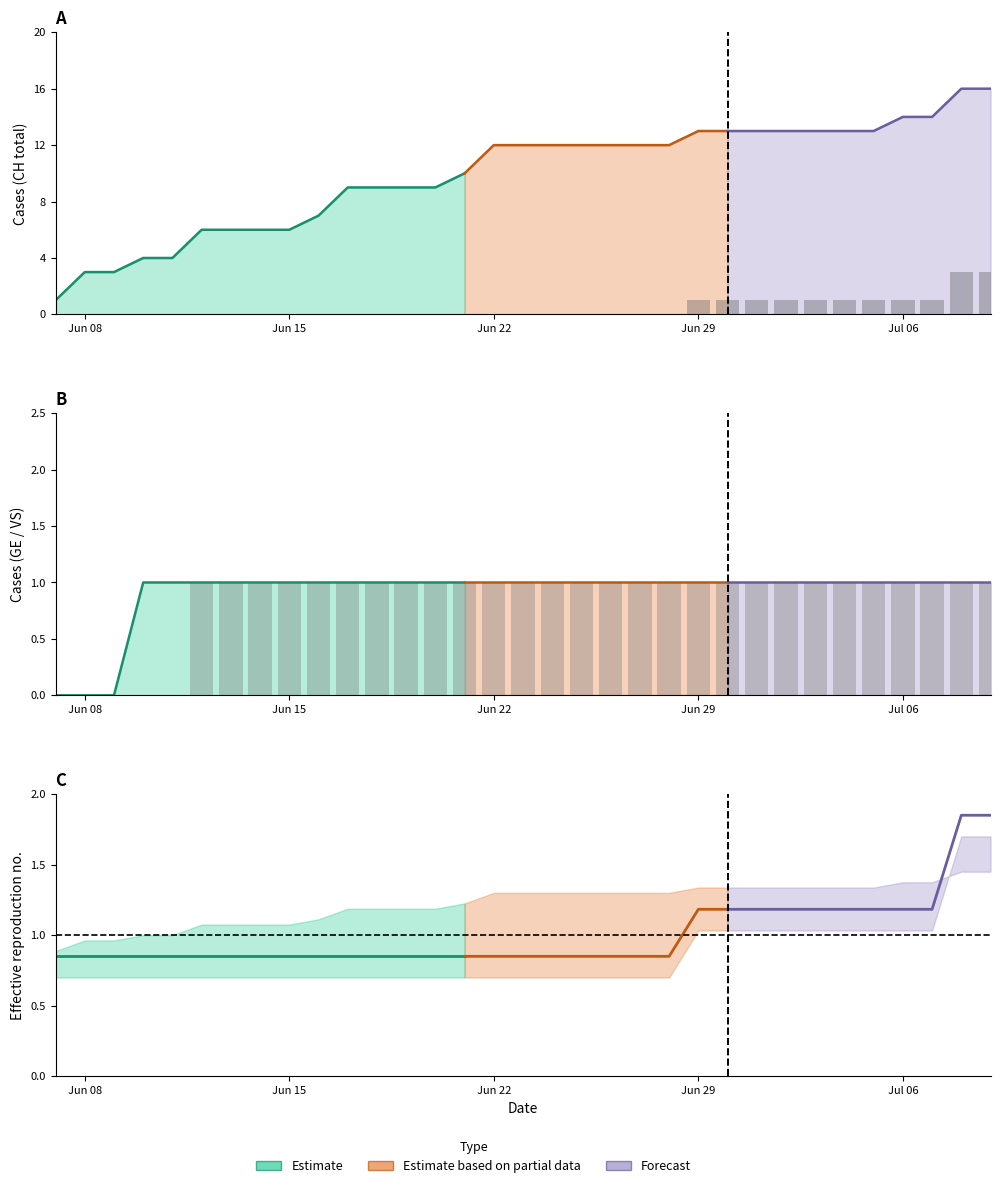

Where is VS nearest to the value 0?

Jun 08